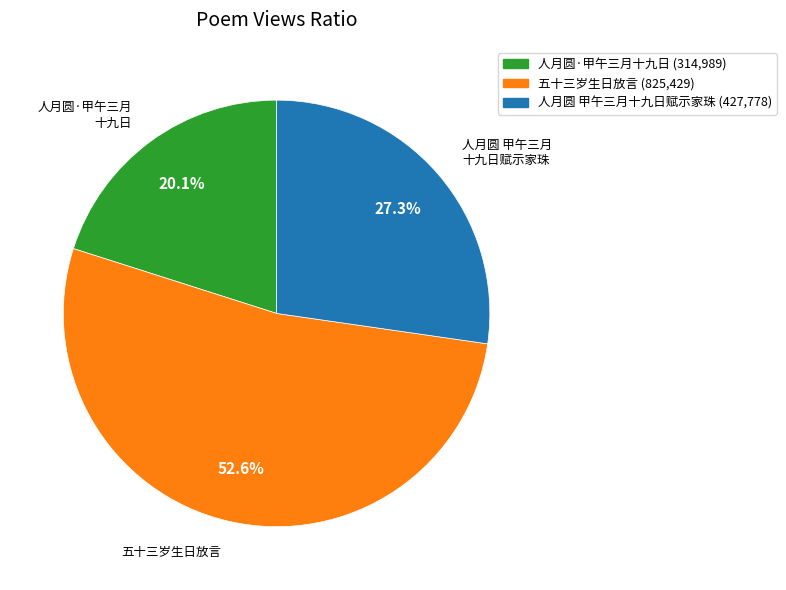

Is there a majority slice in this chart?

Yes